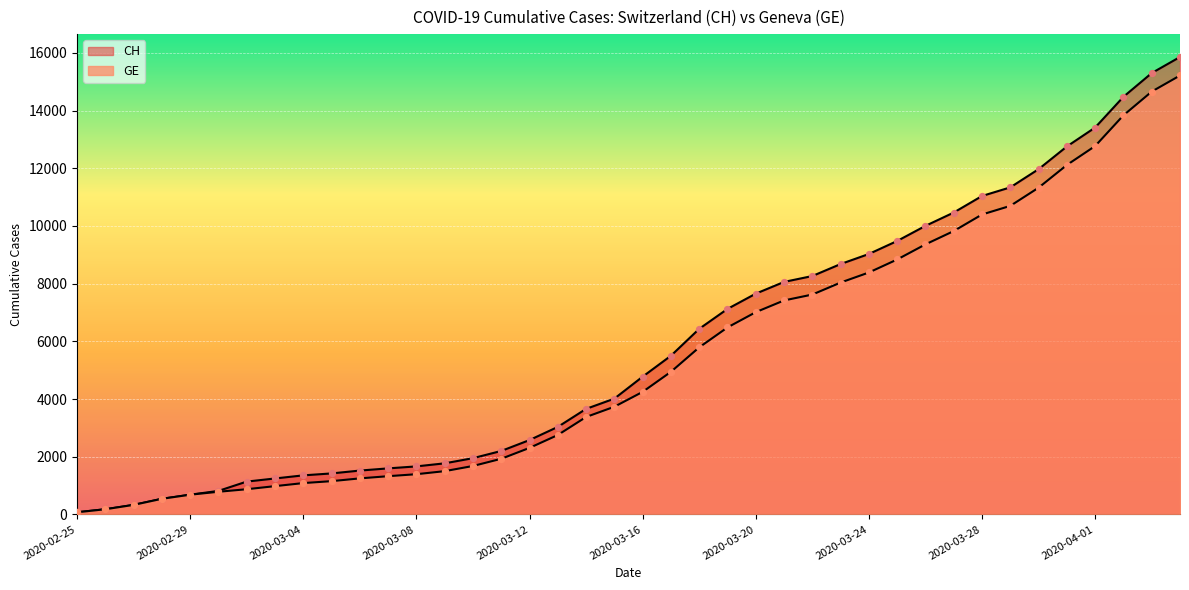

Which series has the largest total across all categories?

CH